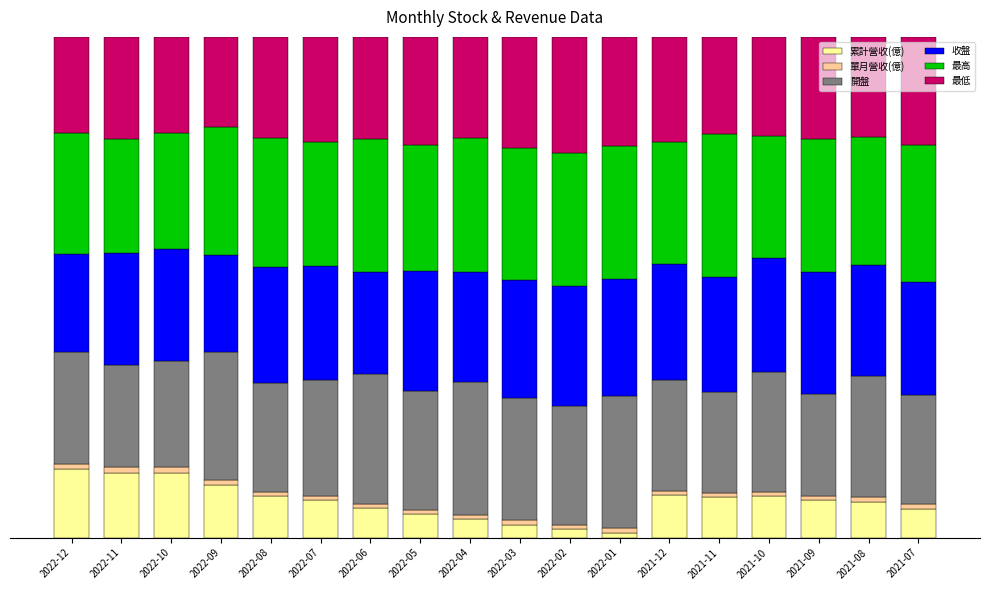

At which category is the sum across all series the highest?

2022-10